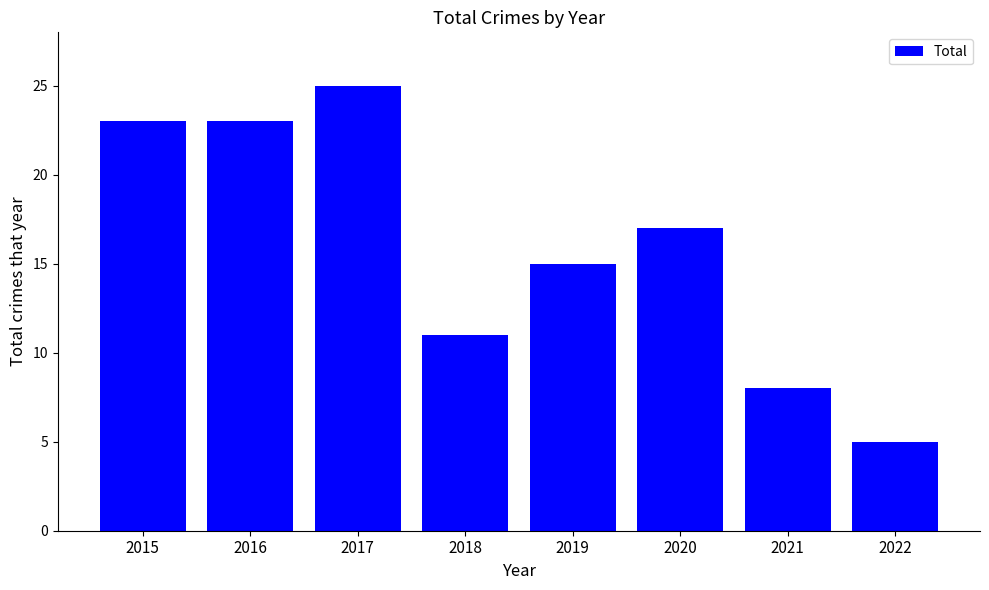

How many distinct data groups are displayed?

1